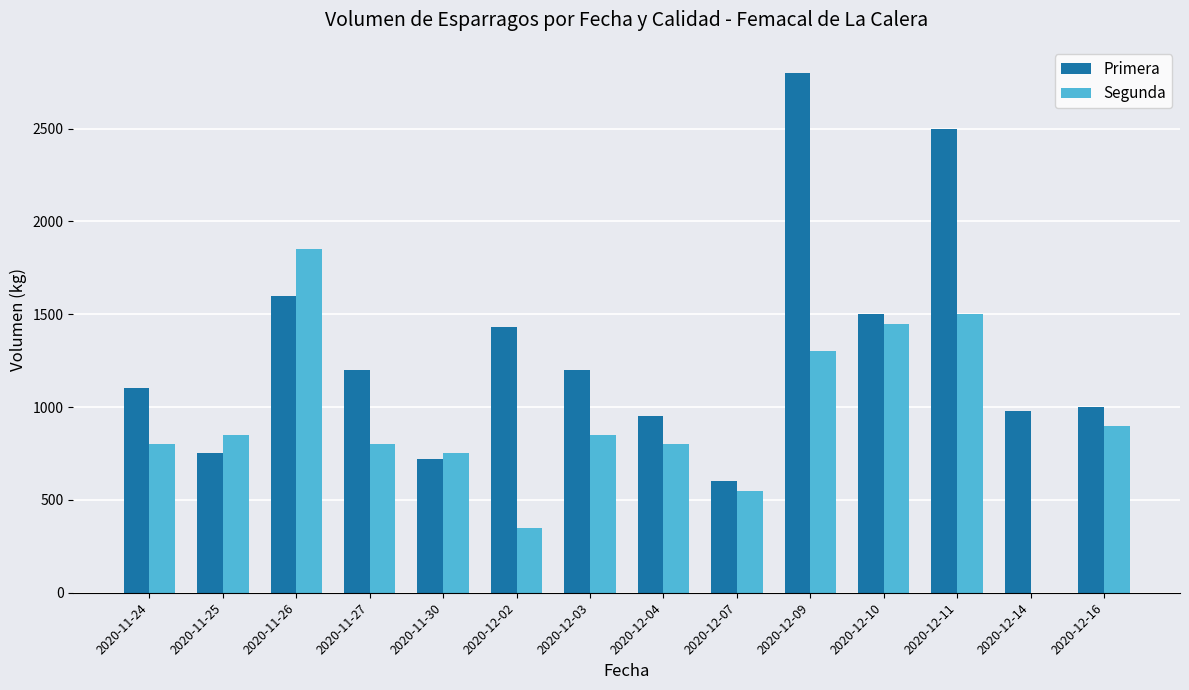

At which label is Primera closest to 1700?

2020-11-26